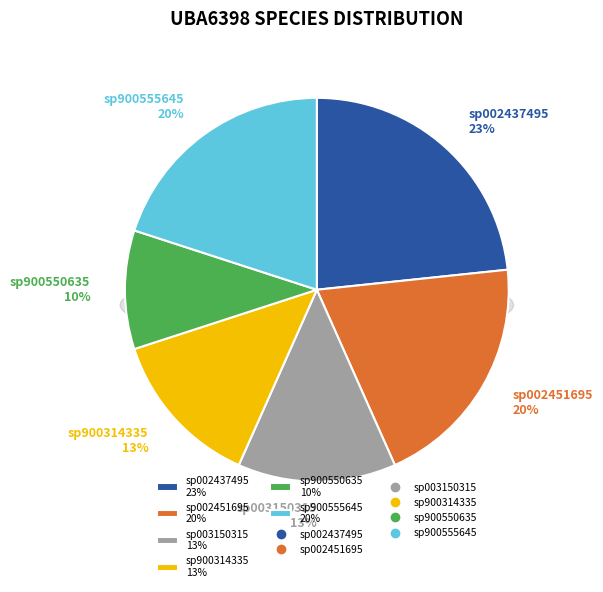

How many segments does this pie chart have?

6